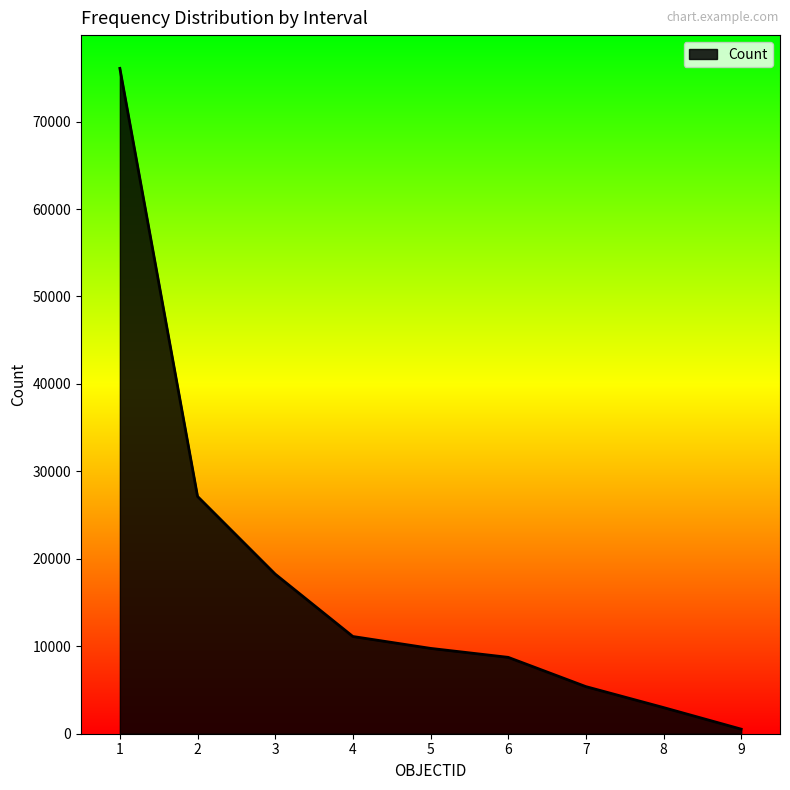

Does the chart display data point markers on the line(s)?

No